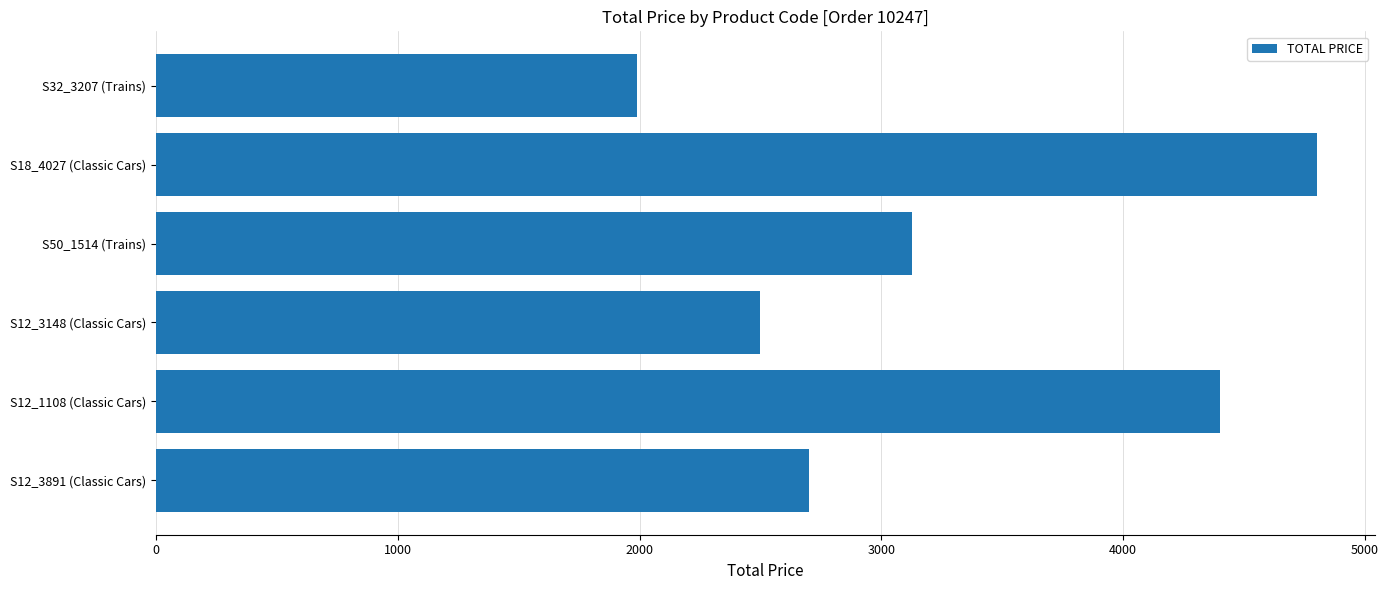

How many data points are above 3128?

3